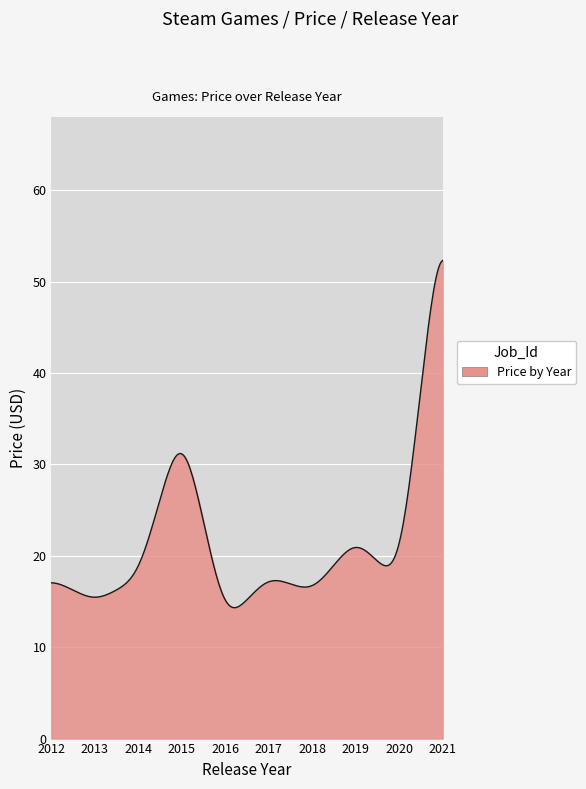

What is the minimum value shown in the chart?

14.3